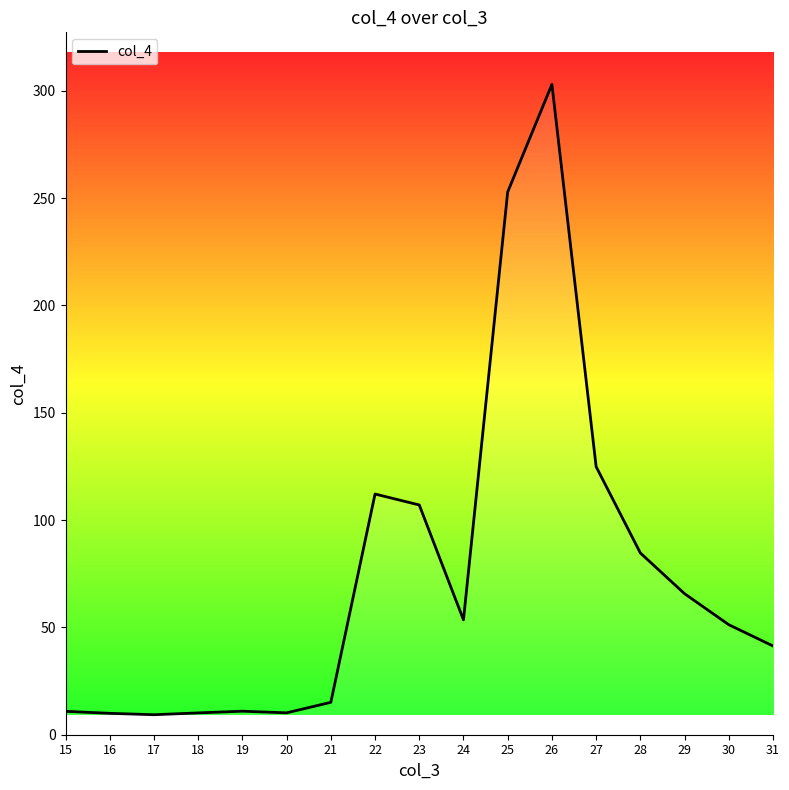

The value at 30 is 21.9. True or false?

False